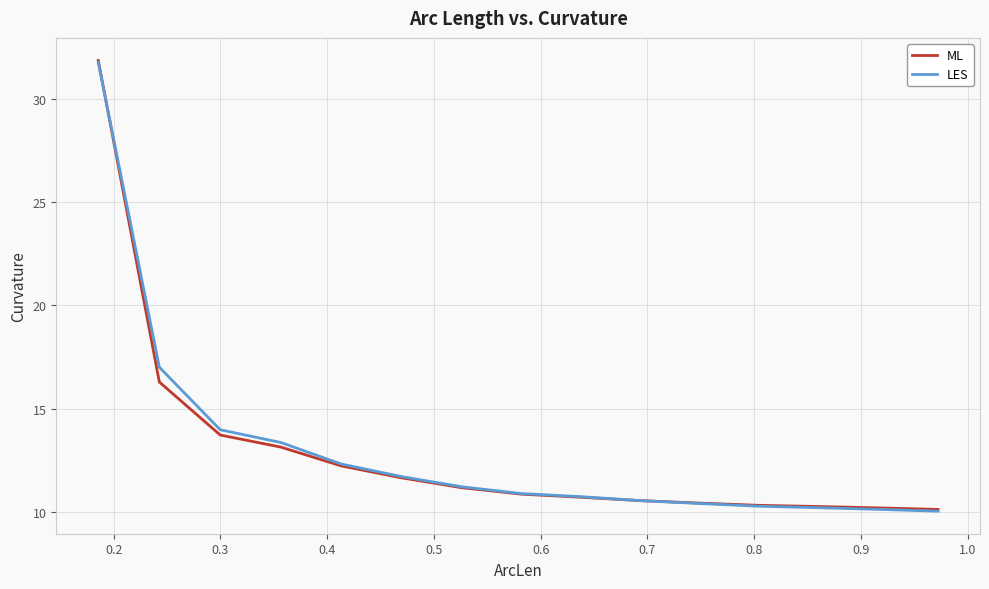

Does the chart have visible grid lines?

Yes